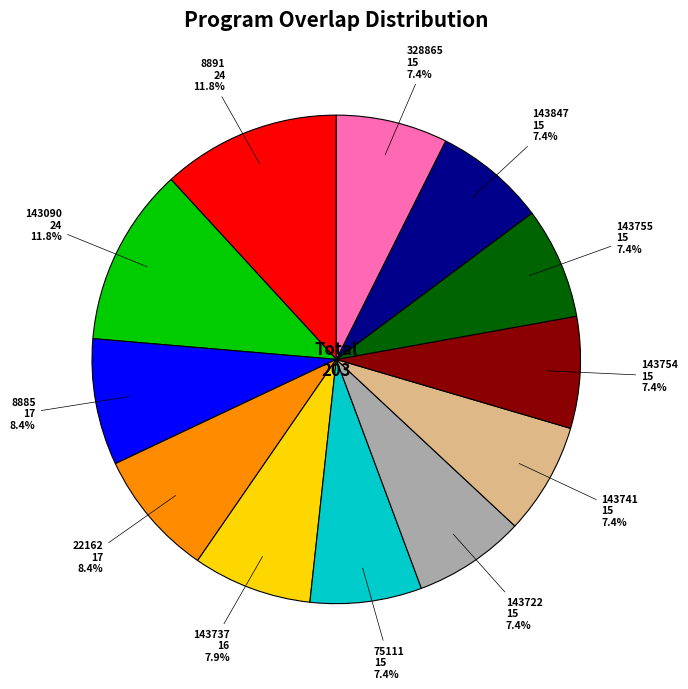

Is the sum of 8885 and 22162 greater than half?

No